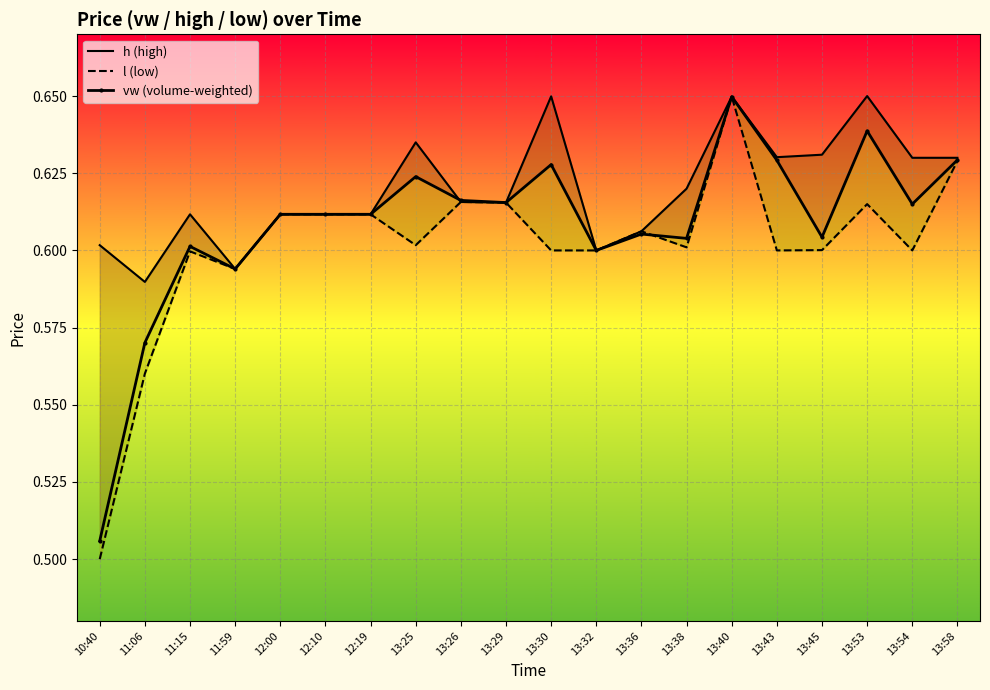

What is the total value across all series at 13:32?

1.8